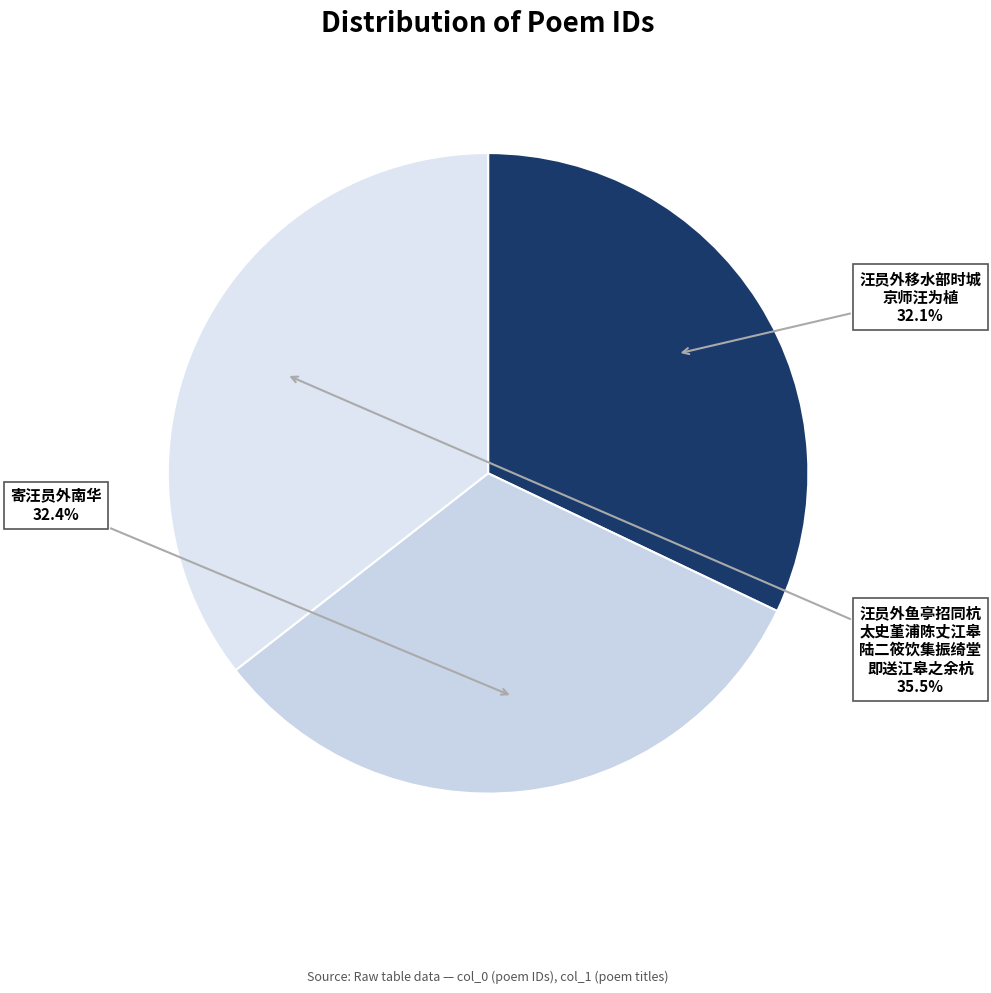

What is the largest slice in the pie chart?

汪员外鱼亭招同杭 太史堇浦陈丈江皋 陆二筱饮集振绮堂 即送江皋之余杭